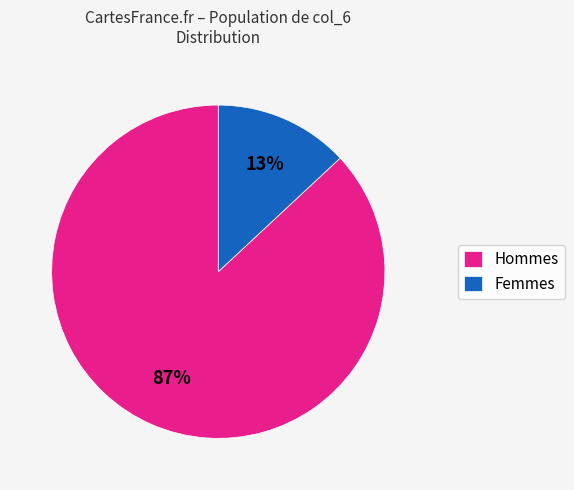

Does Femmes represent more than half of the total?

No